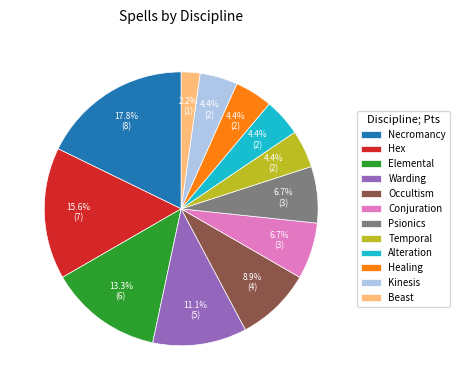

True or false: Occultism accounts for 21% of the total.

False